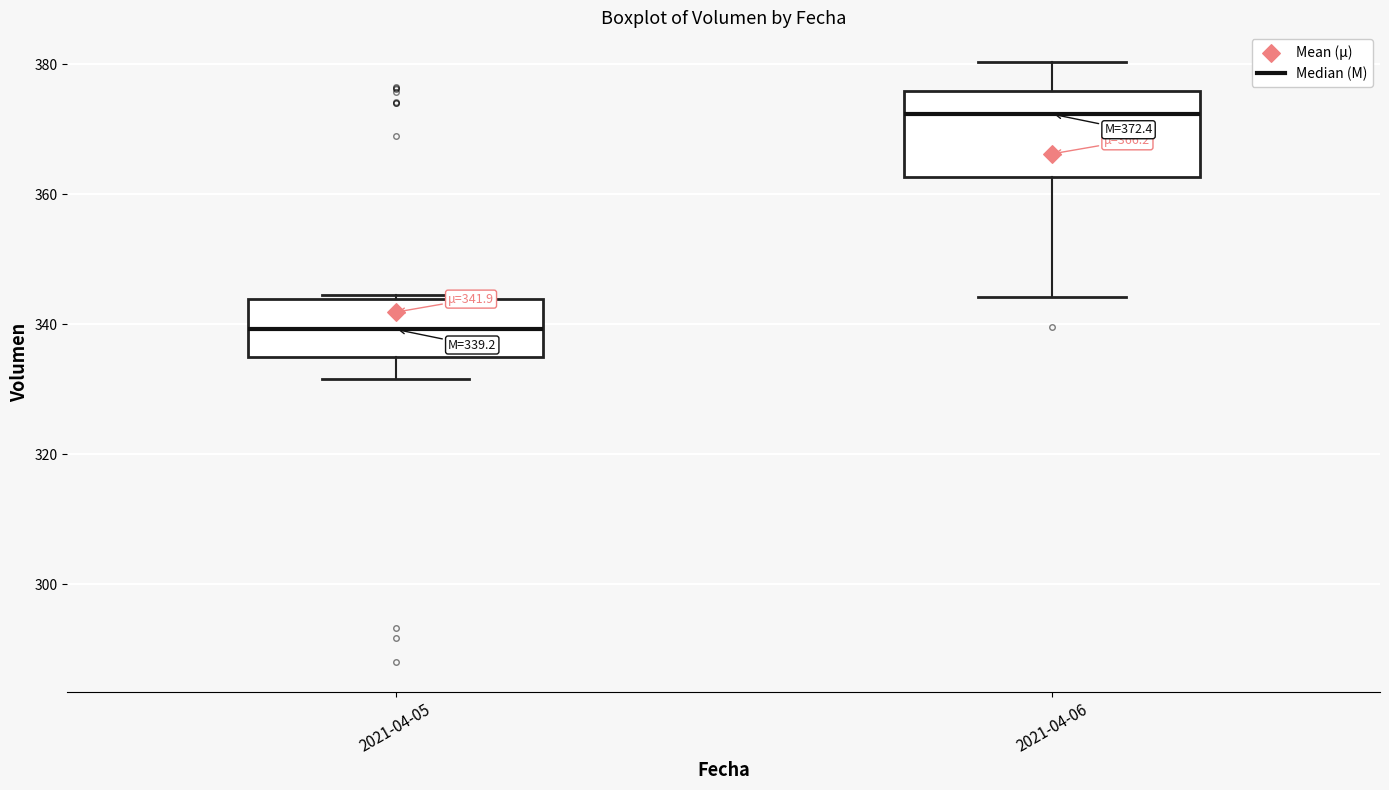

Which box is the tallest, from its lower edge to its upper edge?

2021-04-06